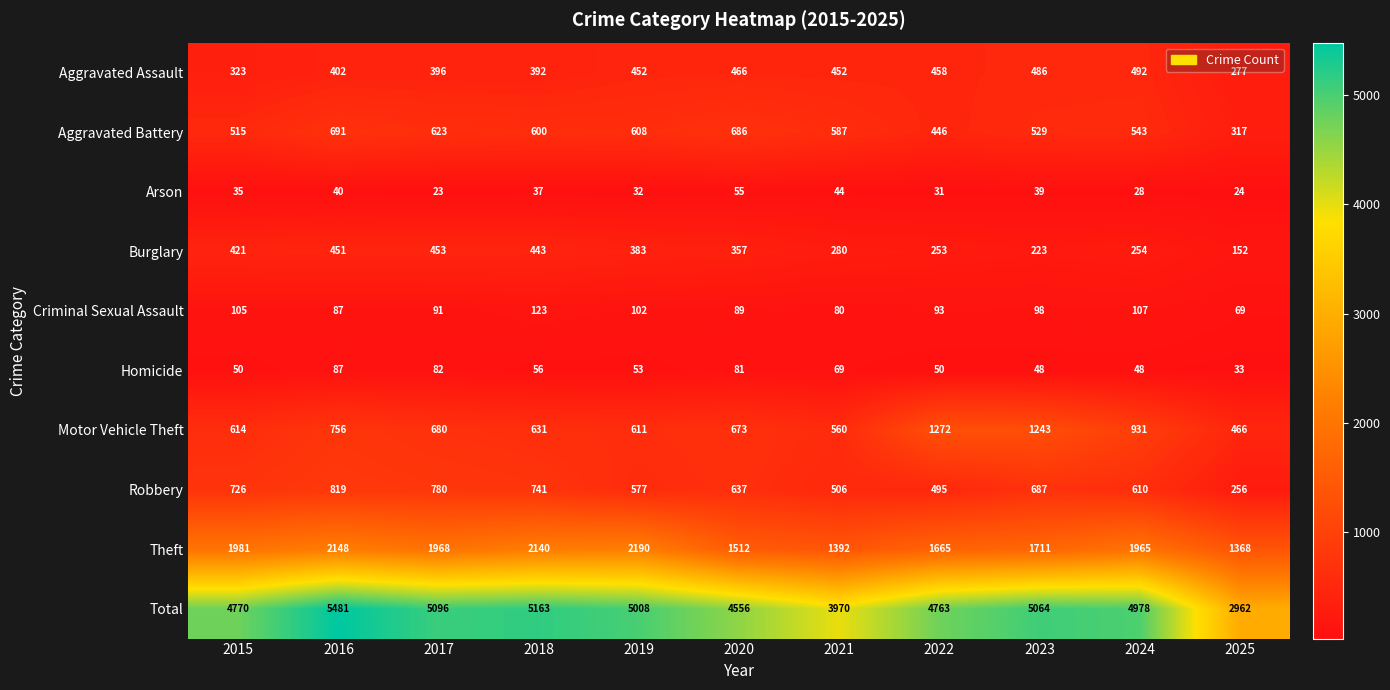

At which label does Criminal Sexual Assault first exceed 93?

2015